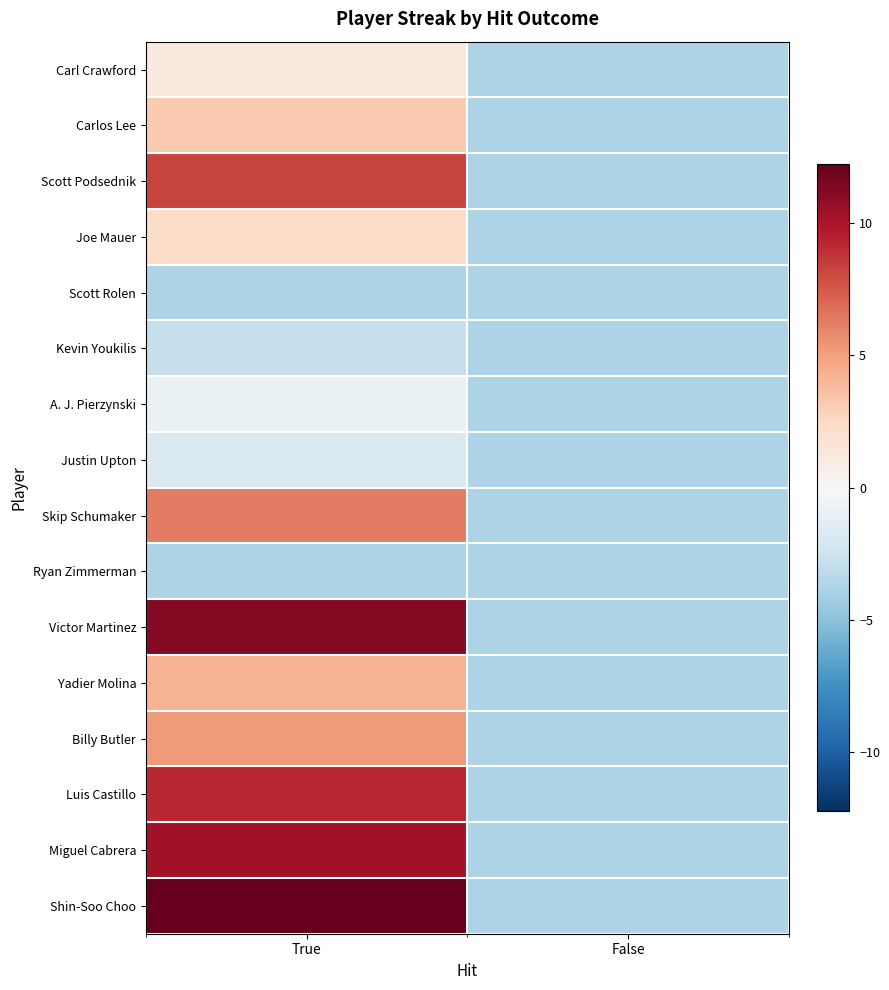

Reading left to right, extract all data points from this chart.

Carl Crawford: True=1.2	False=-3.8
Carlos Lee: True=3.2	False=-3.8
Scott Podsednik: True=8.2	False=-3.8
Joe Mauer: True=2.2	False=-3.8
Scott Rolen: True=-3.8	False=-3.8
Kevin Youkilis: True=-2.8	False=-3.8
A. J. Pierzynski: True=-0.8	False=-3.8
Justin Upton: True=-1.8	False=-3.8
Skip Schumaker: True=6.2	False=-3.8
Ryan Zimmerman: True=-3.8	False=-3.8
Victor Martinez: True=11.2	False=-3.8
Yadier Molina: True=4.2	False=-3.8
Billy Butler: True=5.2	False=-3.8
Luis Castillo: True=9.2	False=-3.8
Miguel Cabrera: True=10.2	False=-3.8
Shin-Soo Choo: True=12.2	False=-3.8